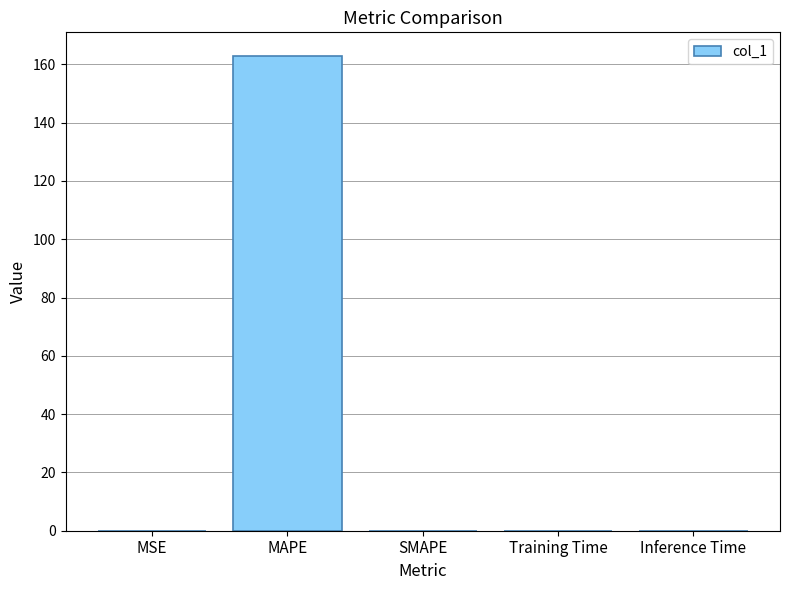

At which category does the chart reach its peak across all series?

MAPE